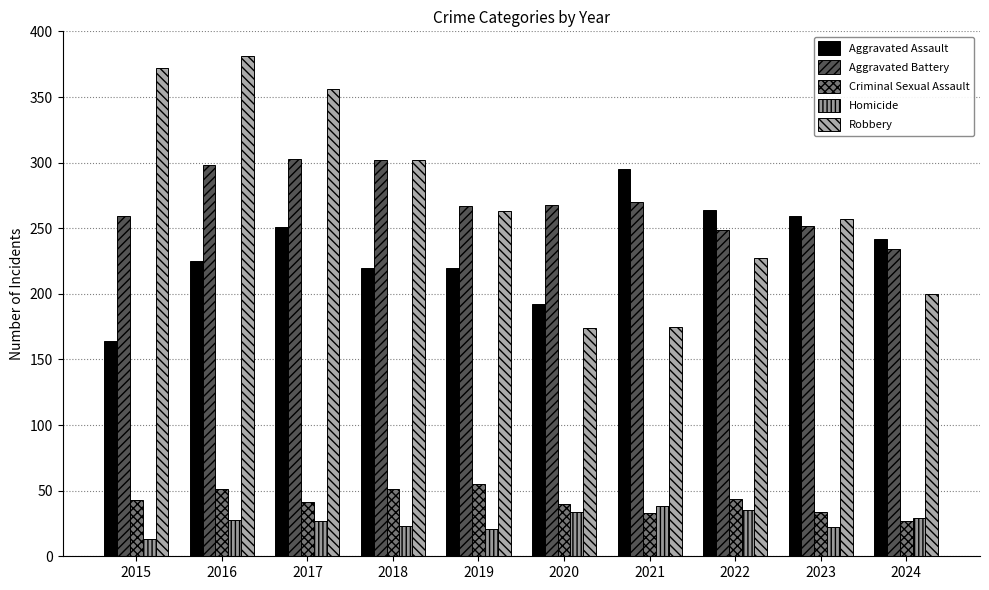

What is the sum of all Homicide values?

270